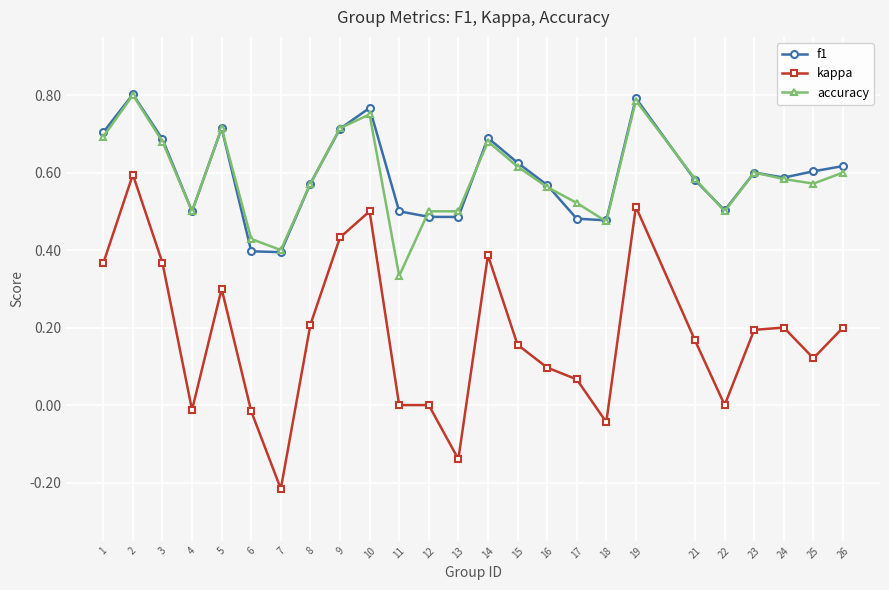

Where is the first local minimum for kappa?

4